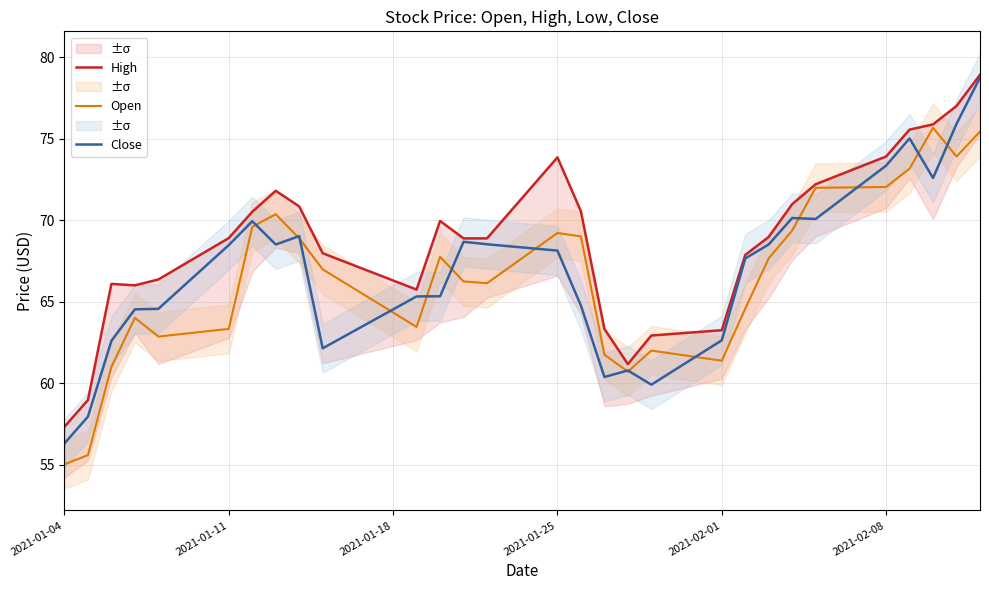

The value of Close at 2021-01-04 is 56.3. True or false?

True